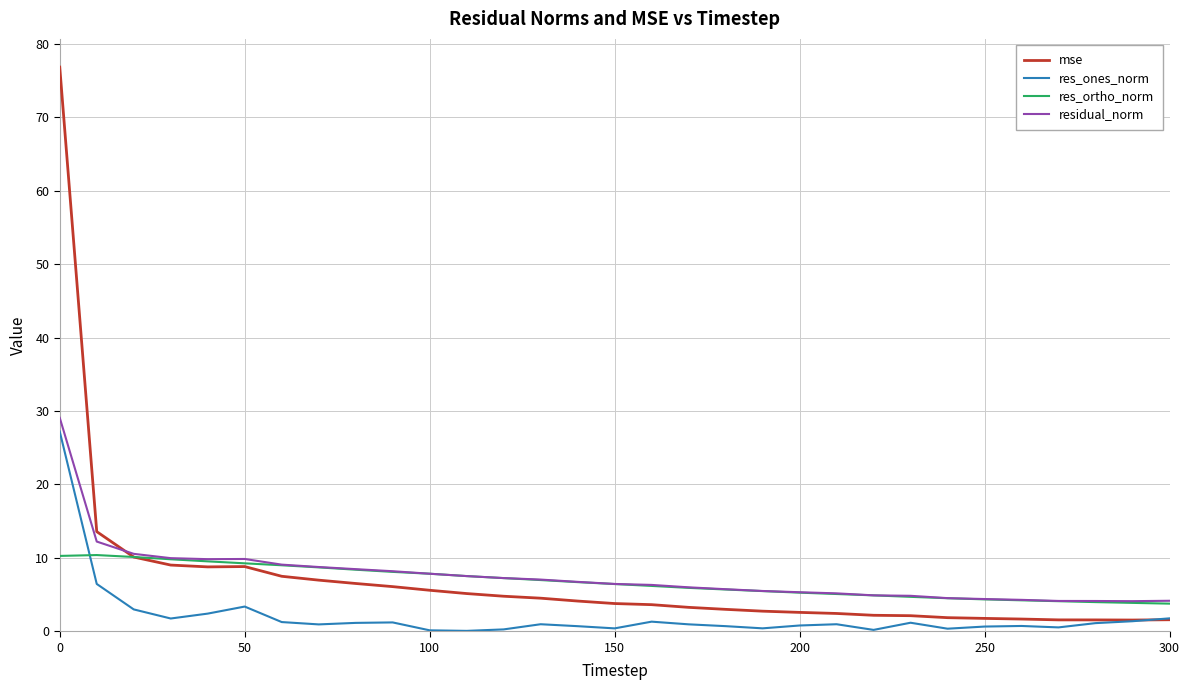

What is the maximum value shown in the chart?

76.9